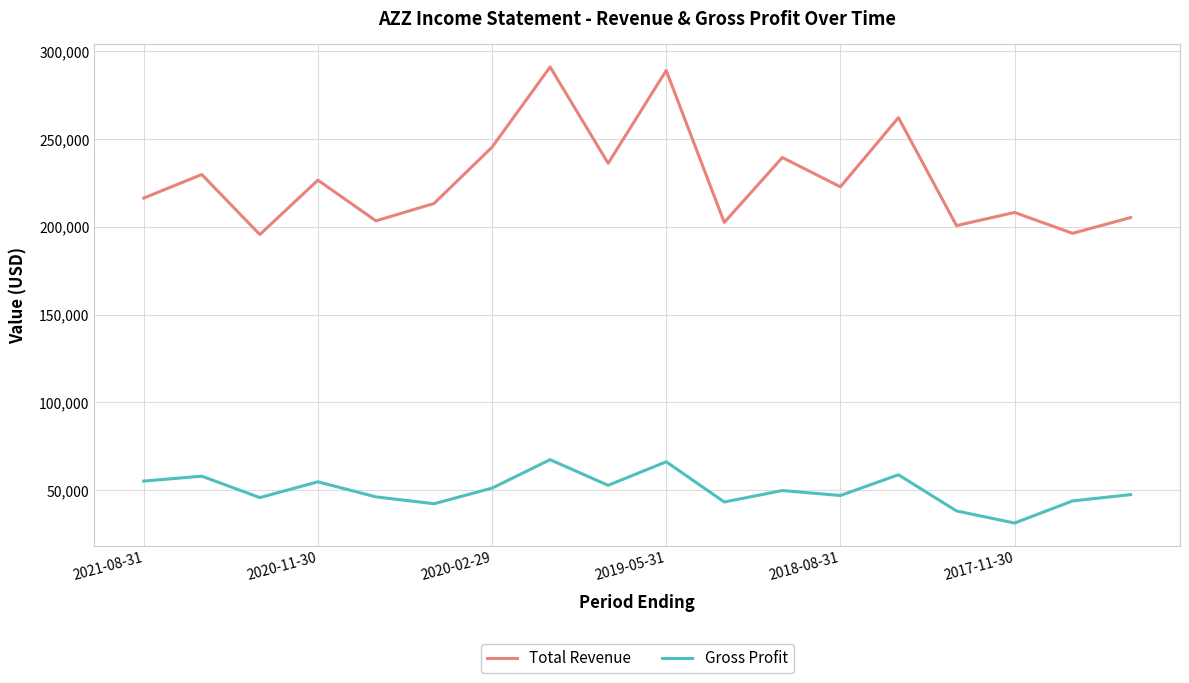

Rank the series by their average value, from highest to lowest.

Total Revenue, Gross Profit